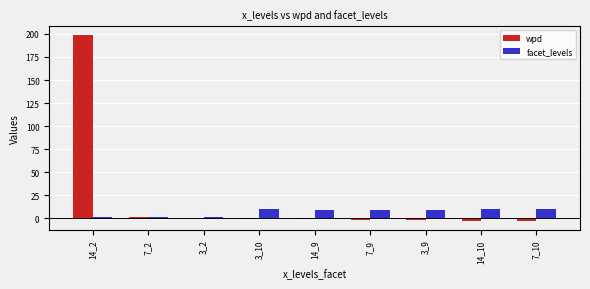

The value of facet_levels at 3_9 is 16.2. True or false?

False